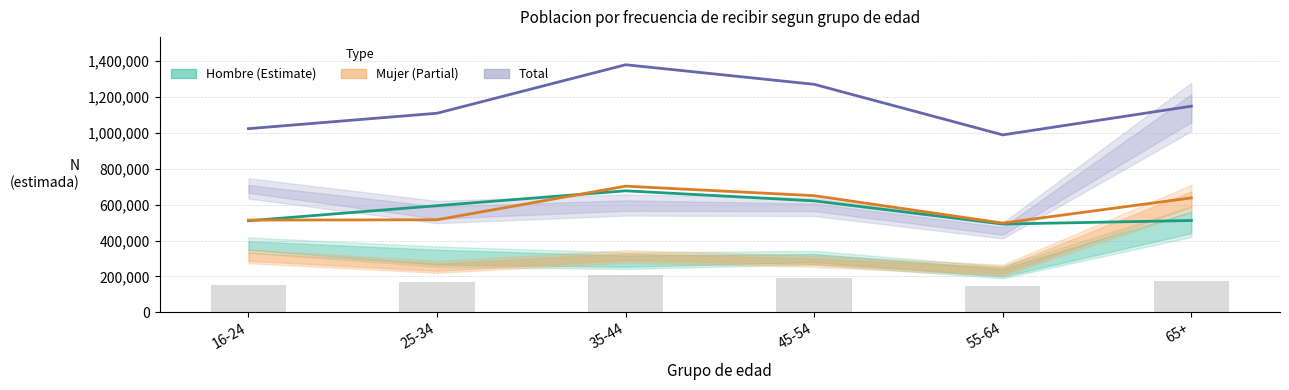

Reading left to right, extract all data points from this chart.

Total: 1024084	1110091	1380623	1271368	989275	1149549
Hombre: 510120	594401	677394	621229	491909	511671
Mujer: 513964	515690	703229	650138	497366	637878